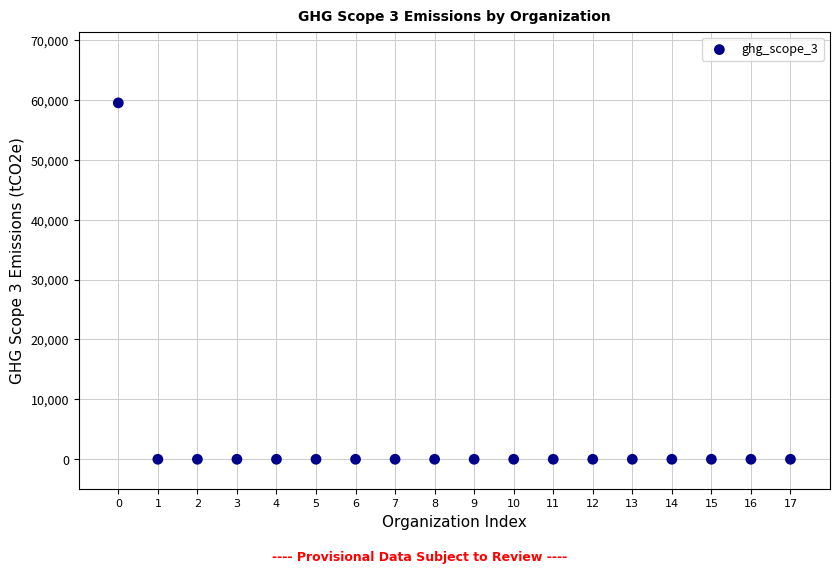

What is the range of Y values (max minus min)?

59490